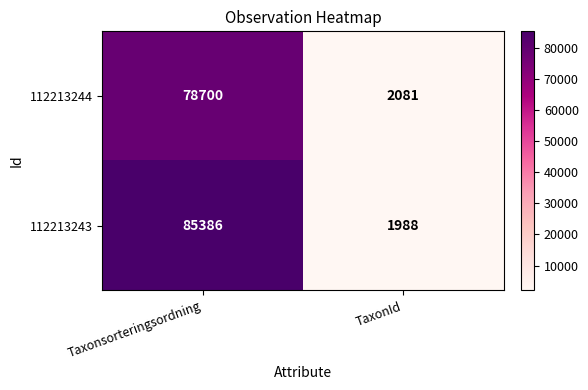

At which category is the sum across all series the highest?

Taxonsorteringsordning